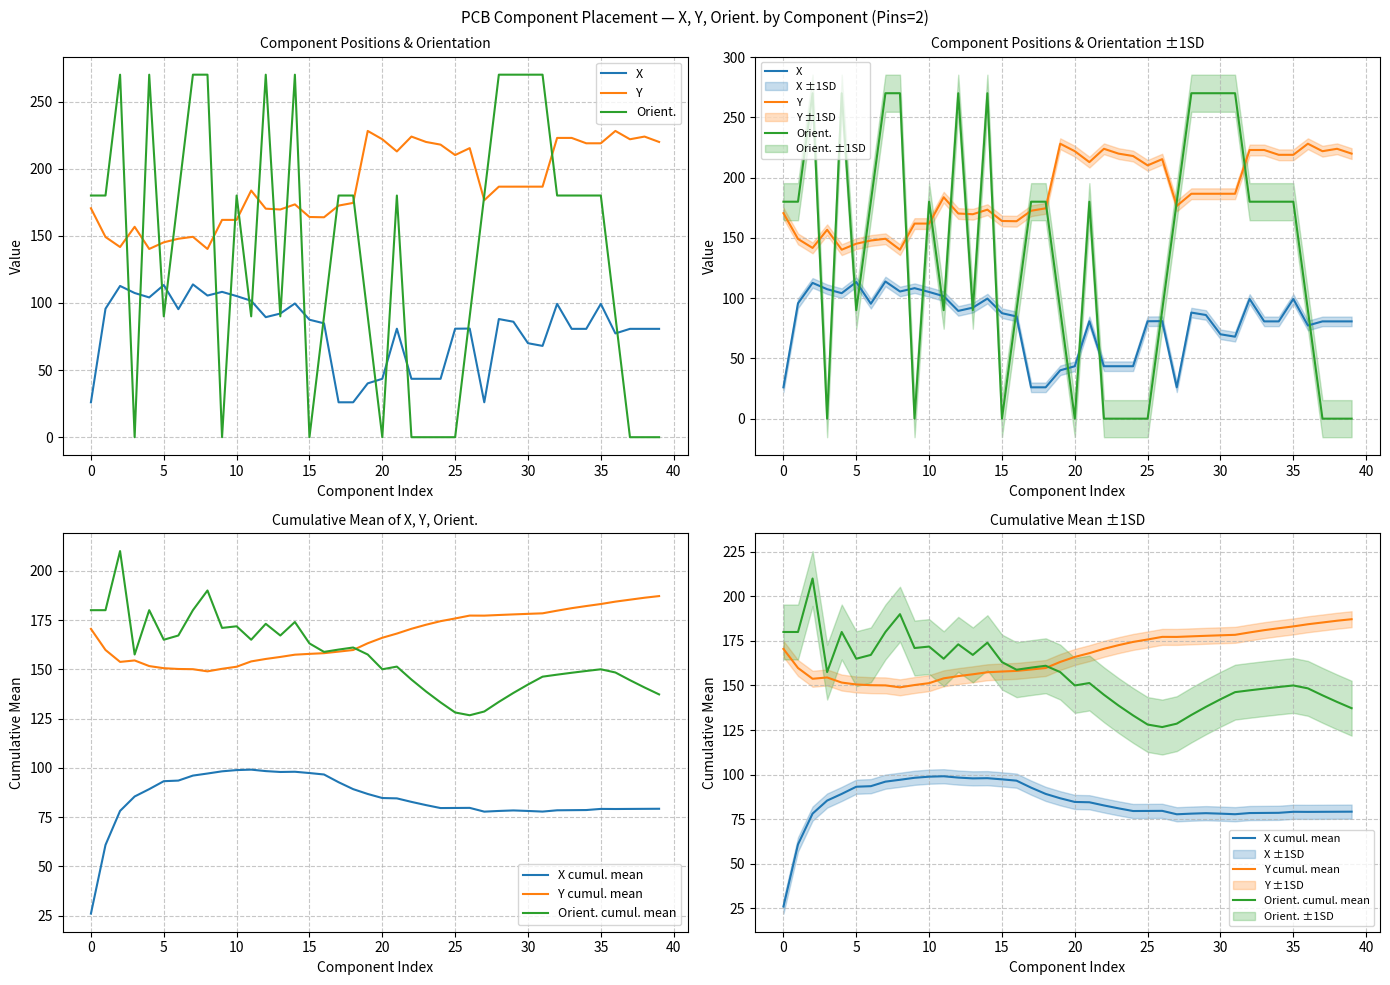

The Y cumul. mean series shows 39.3 at 27. True or false?

False